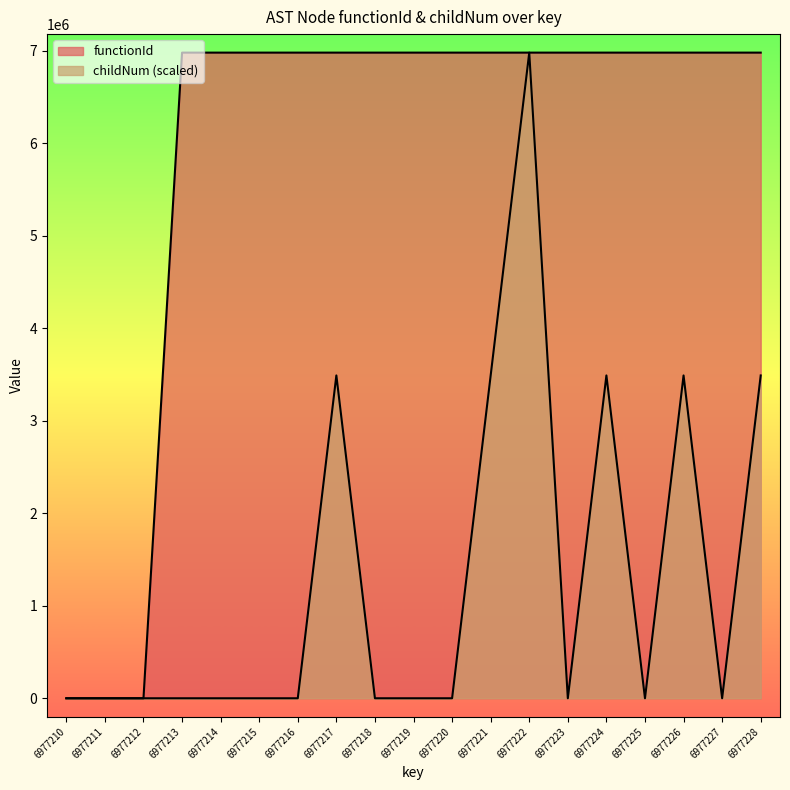

At 6977220, list the series in order from smallest to largest.

childNum, functionId